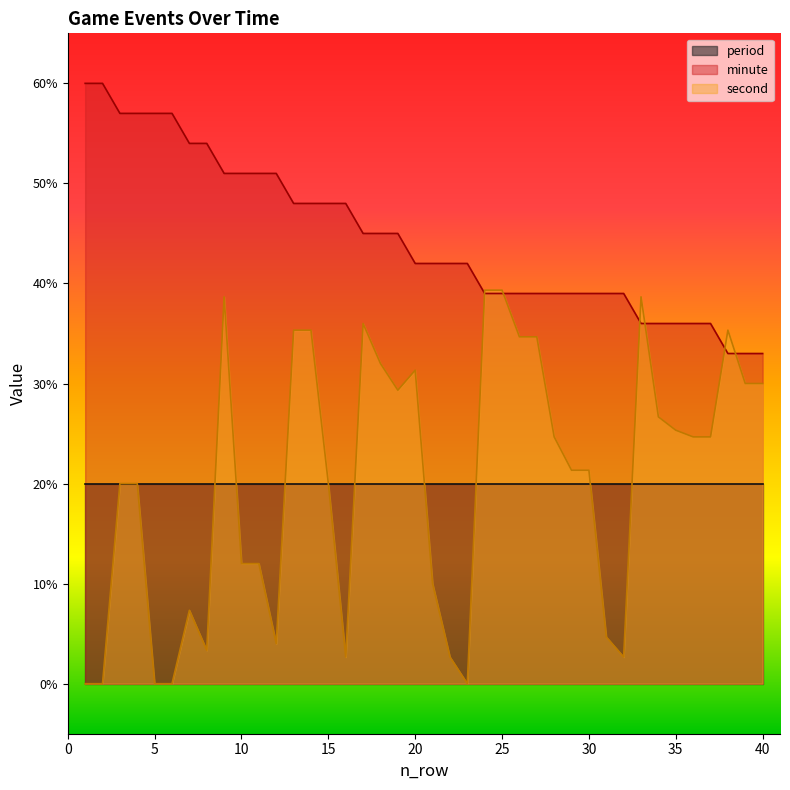

How many minute values are between 39 and 51?

24